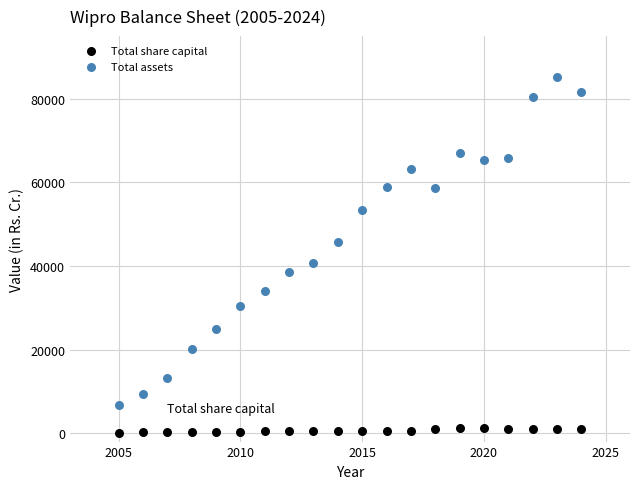

Across all data points, what is the range of Y values (max minus min)?

85166.9